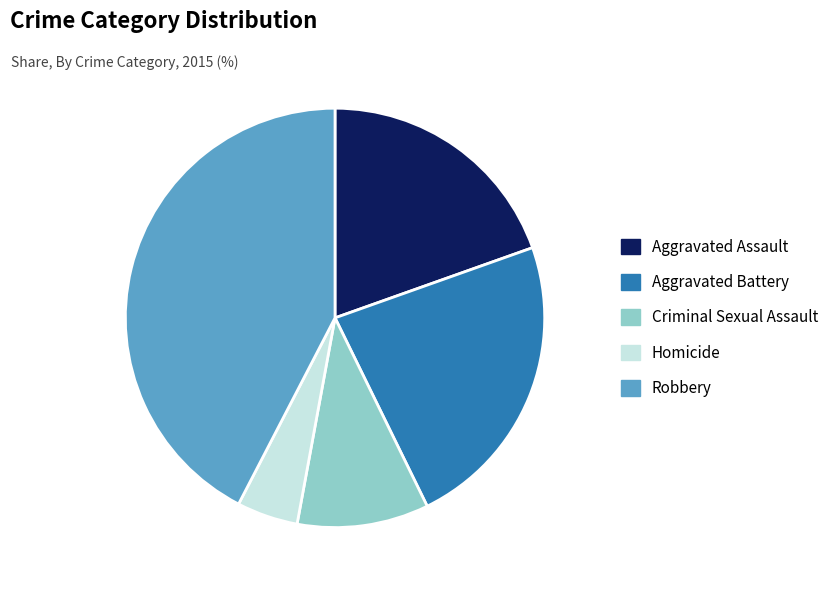

Count the number of slices in the pie.

5